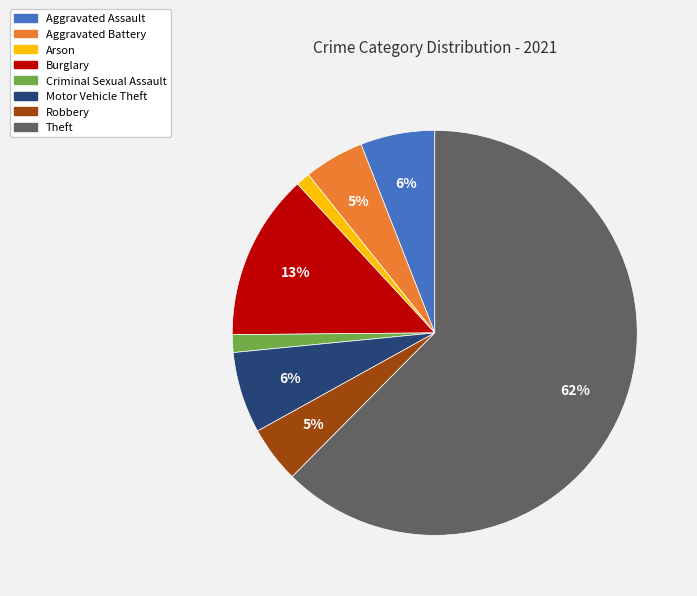

Does any single category account for the majority?

Yes